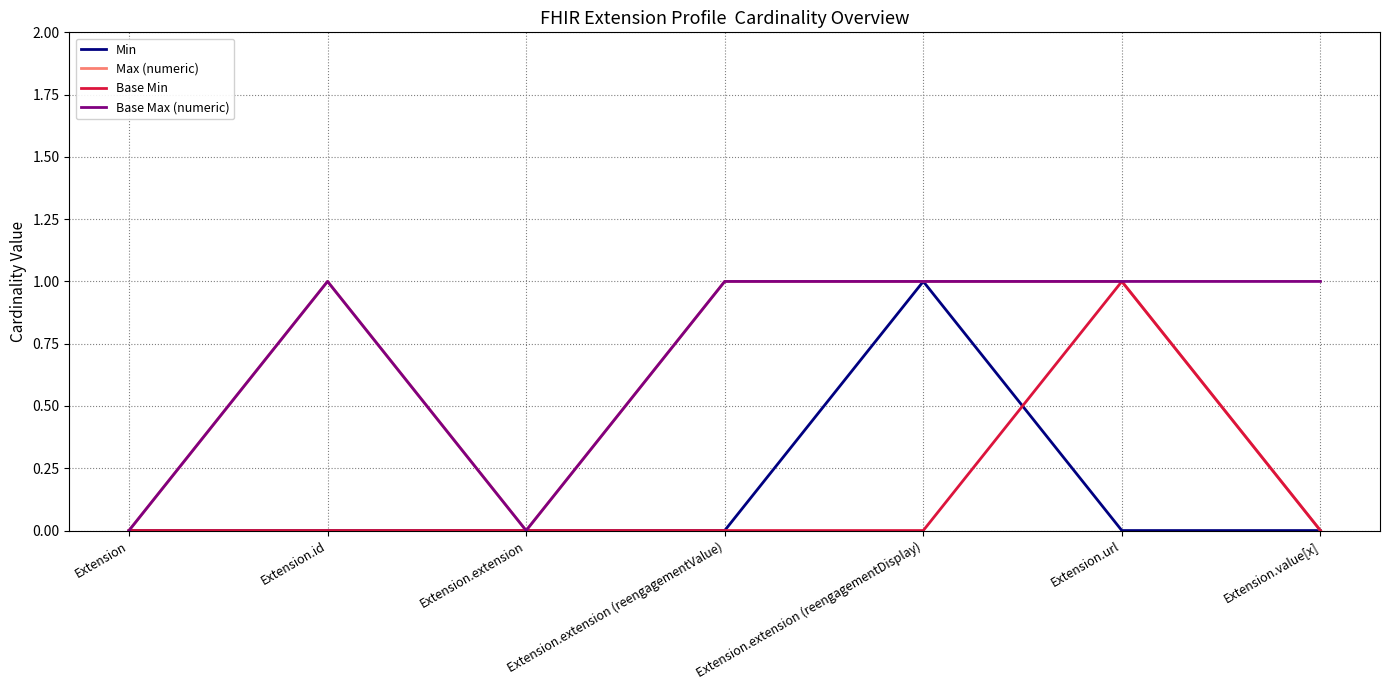

Is the value of Base Max (numeric) at Extension.extension (reengagementValue) greater than the value of Base Min at Extension.value[x]?

Yes